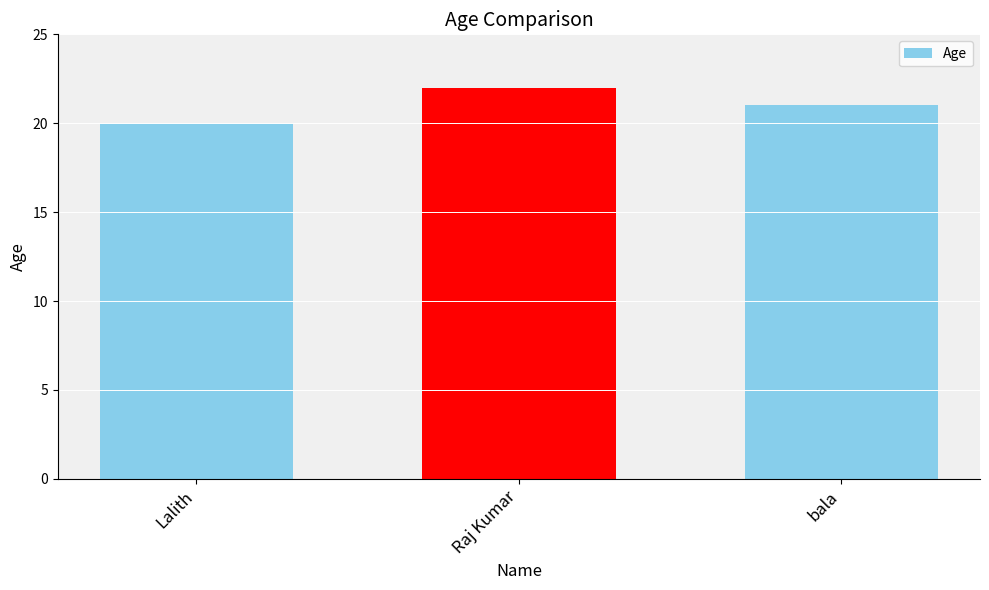

List the labels in order of value, largest first.

Raj Kumar, bala, Lalith